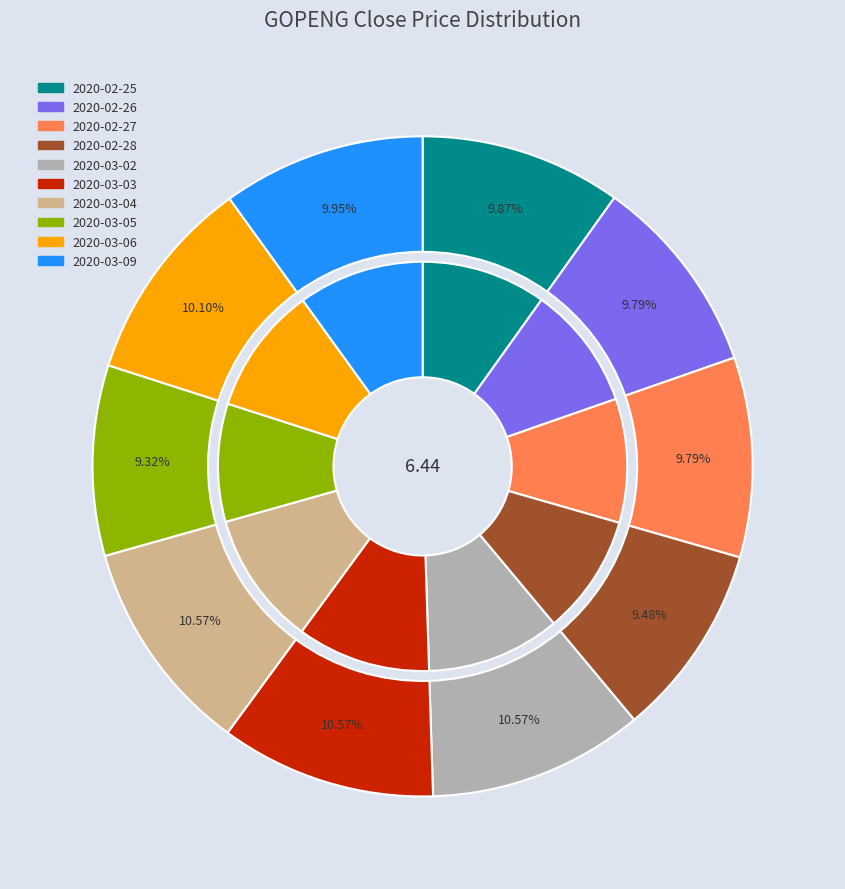

True or false: 2020-02-28 accounts for 9% of the total.

True